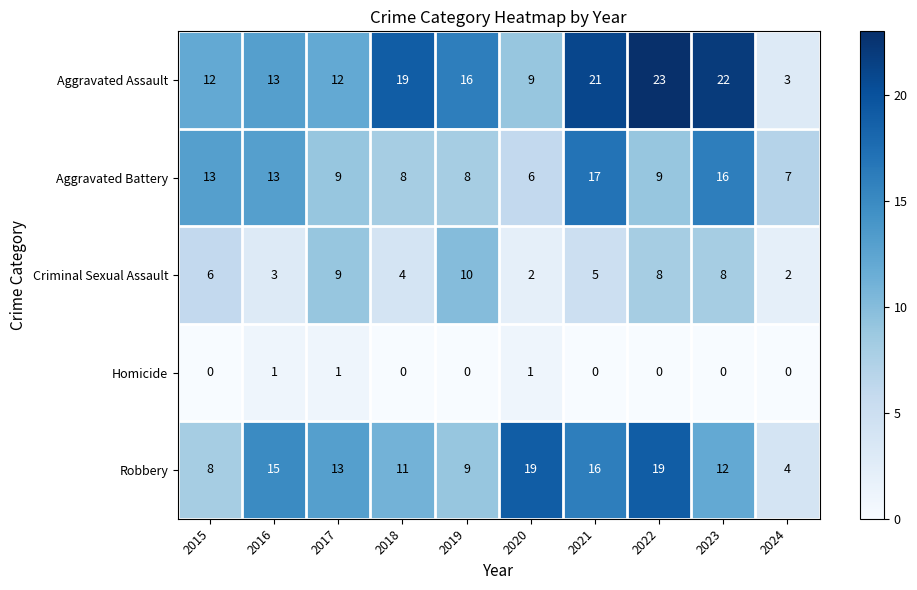

The Aggravated Assault series shows 26 at 2019. True or false?

False